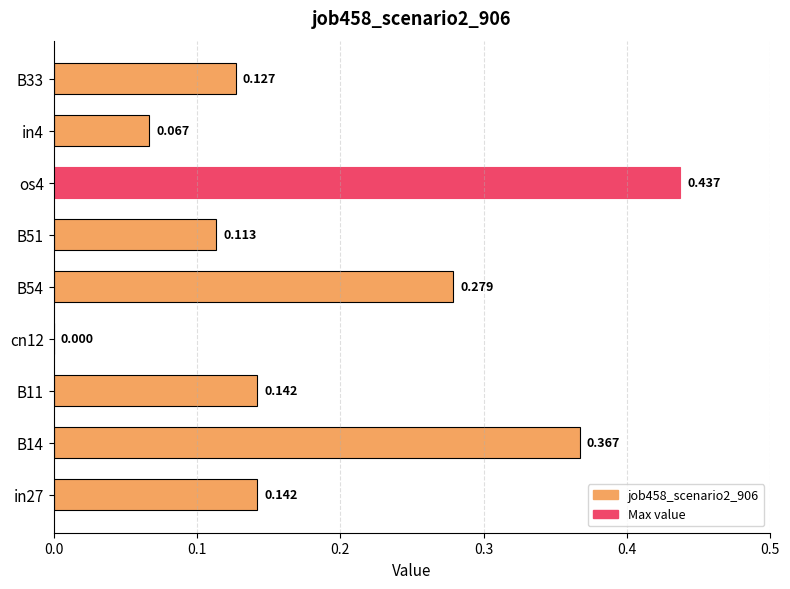

How many distinct data groups are displayed?

1